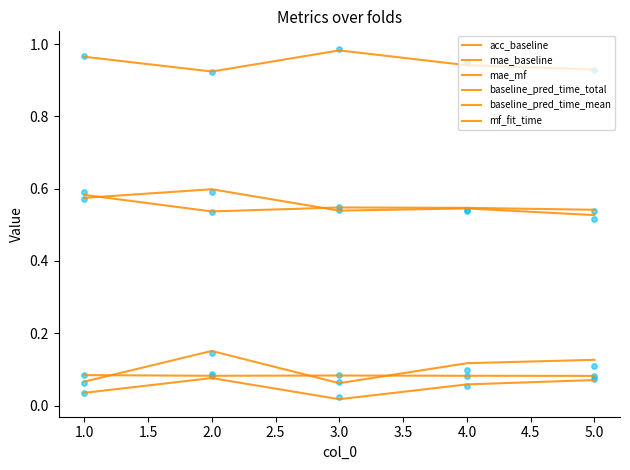

Which series has the widest spread of Y values?

mae_mf